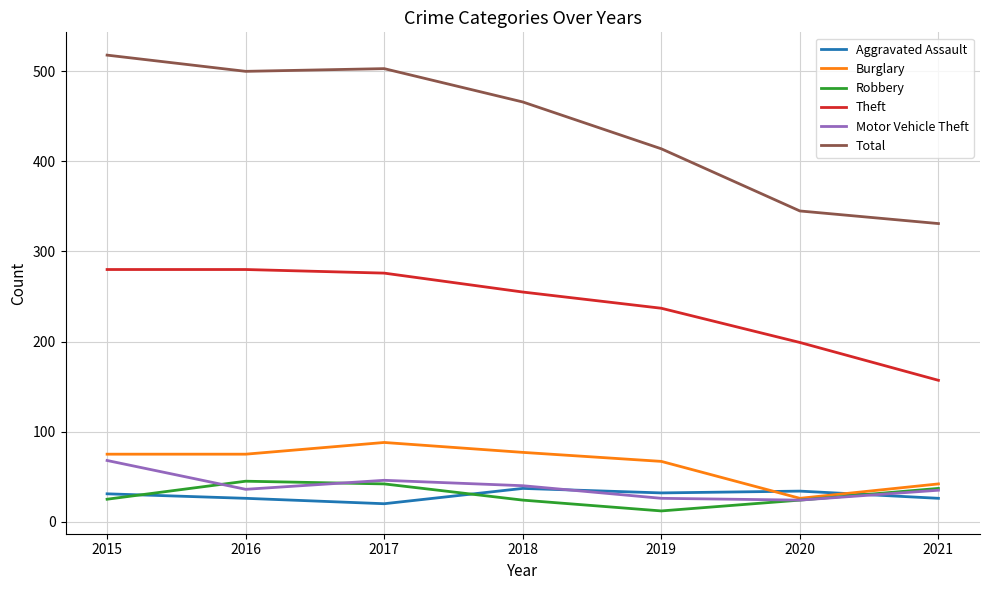

True or false: Total has a value of 466 at 2018.

True